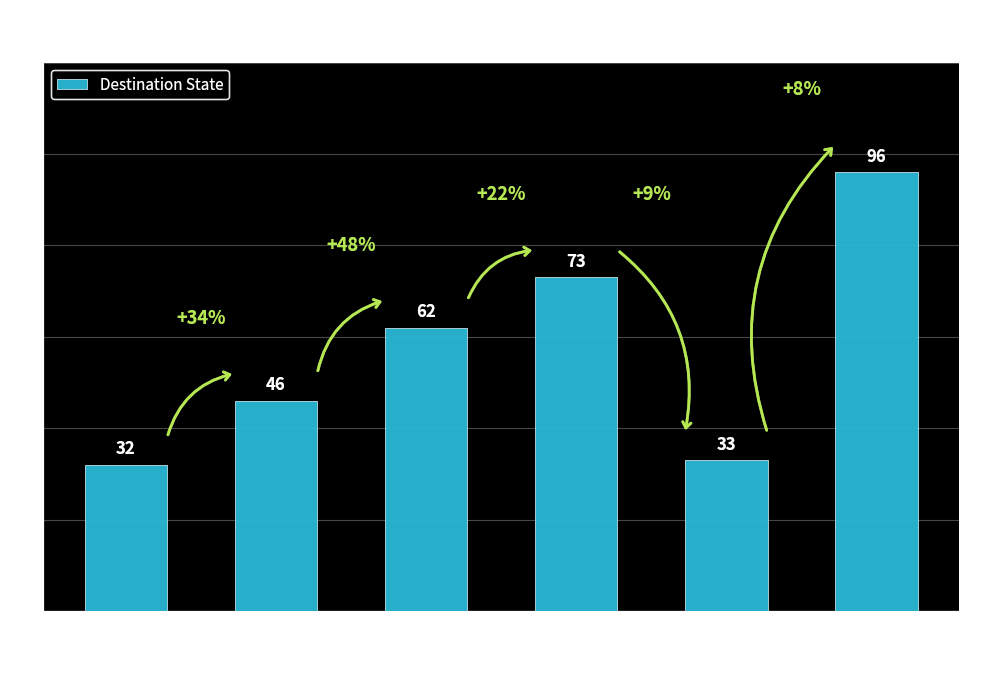

Reading left to right, list all the values displayed in this chart.

0=32	1-10=46	11-20=62	21-30=73	31-40=33	51+=96